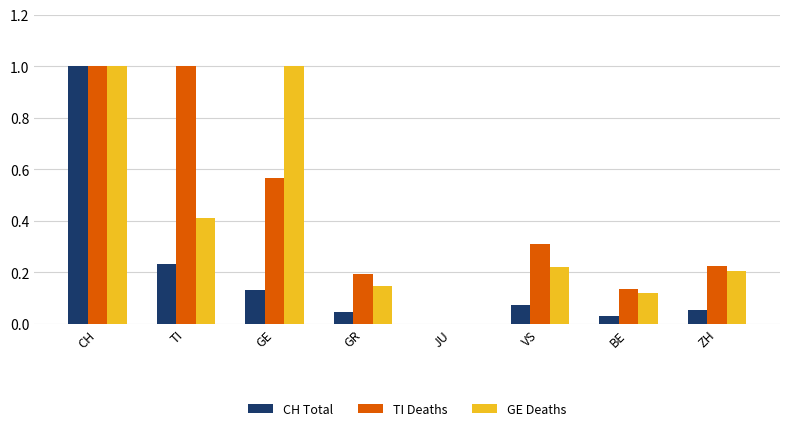

Which series changed the most between GR and JU?

TI Deaths